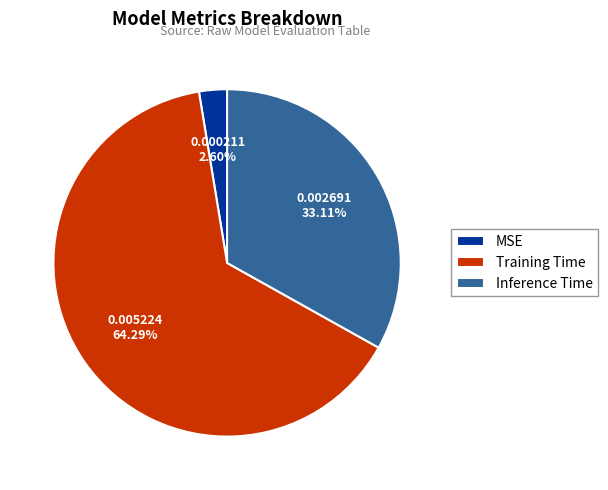

What is the smallest slice in the pie chart?

MSE